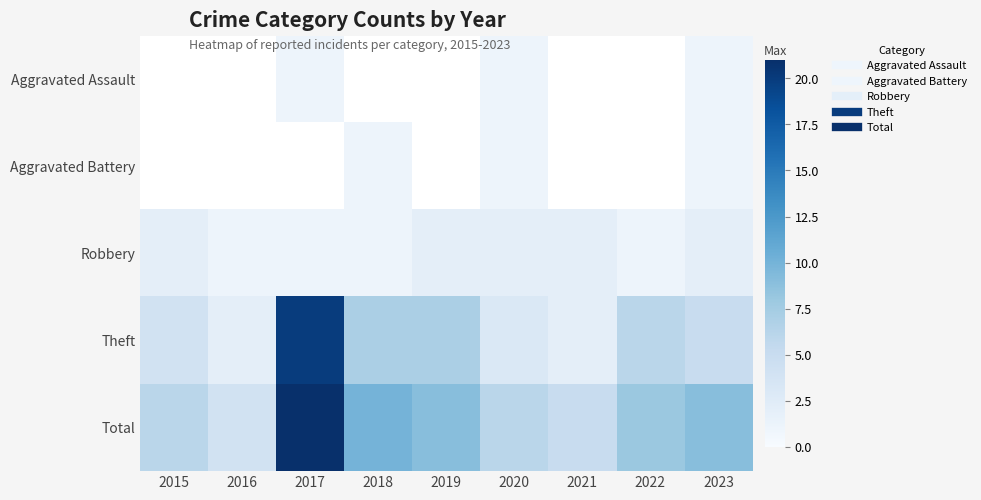

What is the difference between the second highest and minimum values in the Robbery series?

1.0